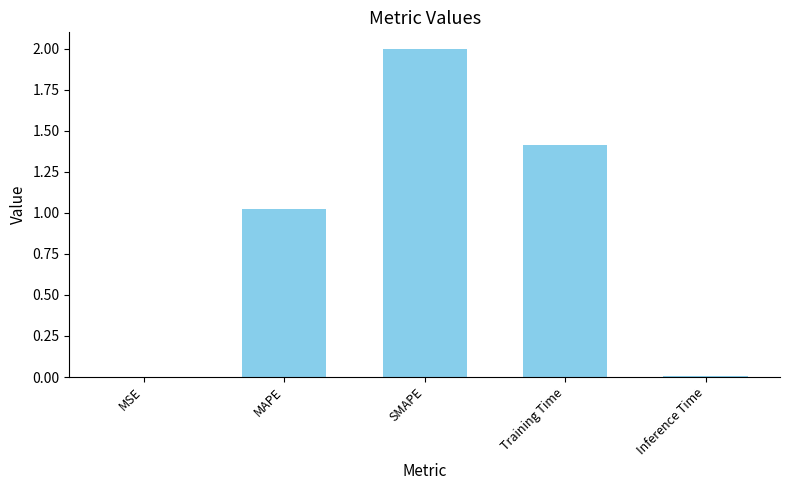

What is the change in value from MSE to MAPE?

+1.0